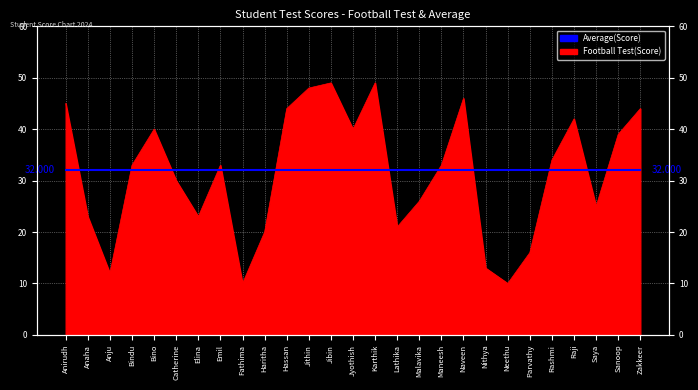

Rank the categories by value from lowest to highest.

Fathima, Neethu, Anju, Nithya, Parvathy, Haritha, Lathika, Anaha, Elina, Saya, Malavika, Catherine, Bindu, Emil, Maneesh, Rashmi, Sanoop, Bino, Jyothish, Raji, Hassan, Zakkeer, Anirudh, Naveen, Jithin, Jibin, Karthik